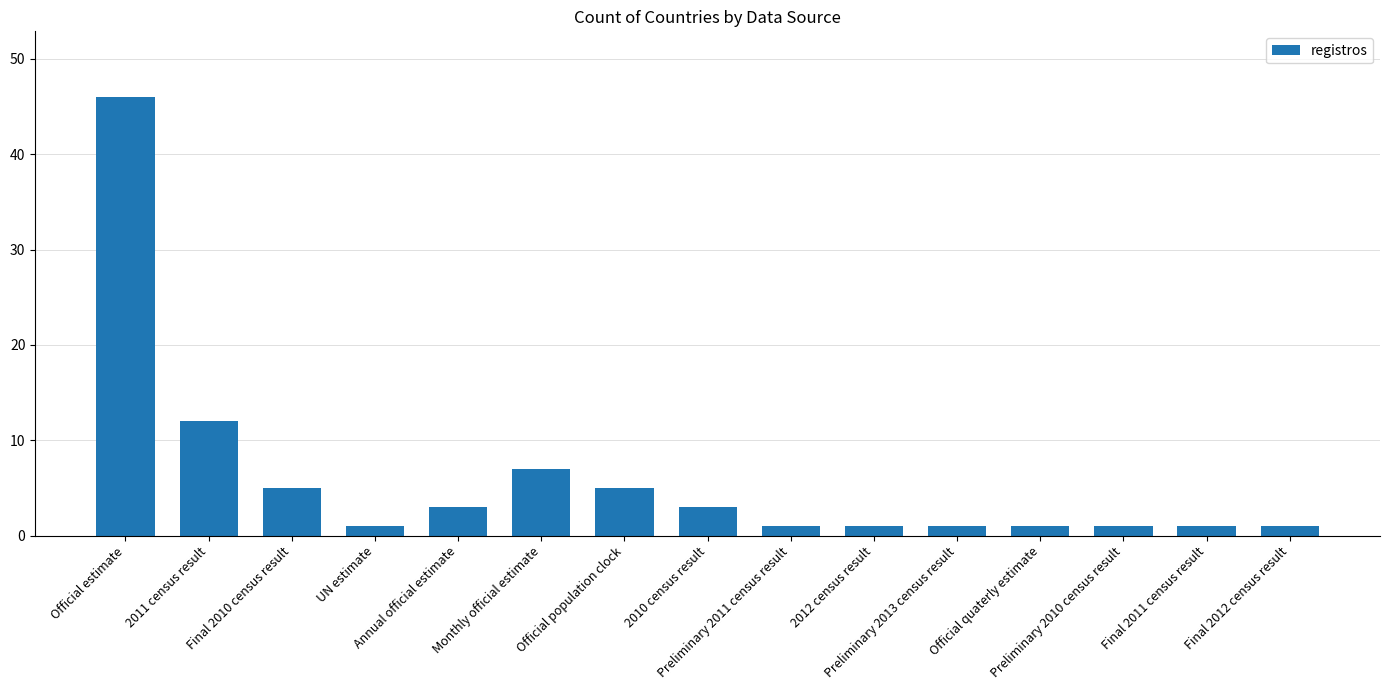

What is the greatest value displayed?

46